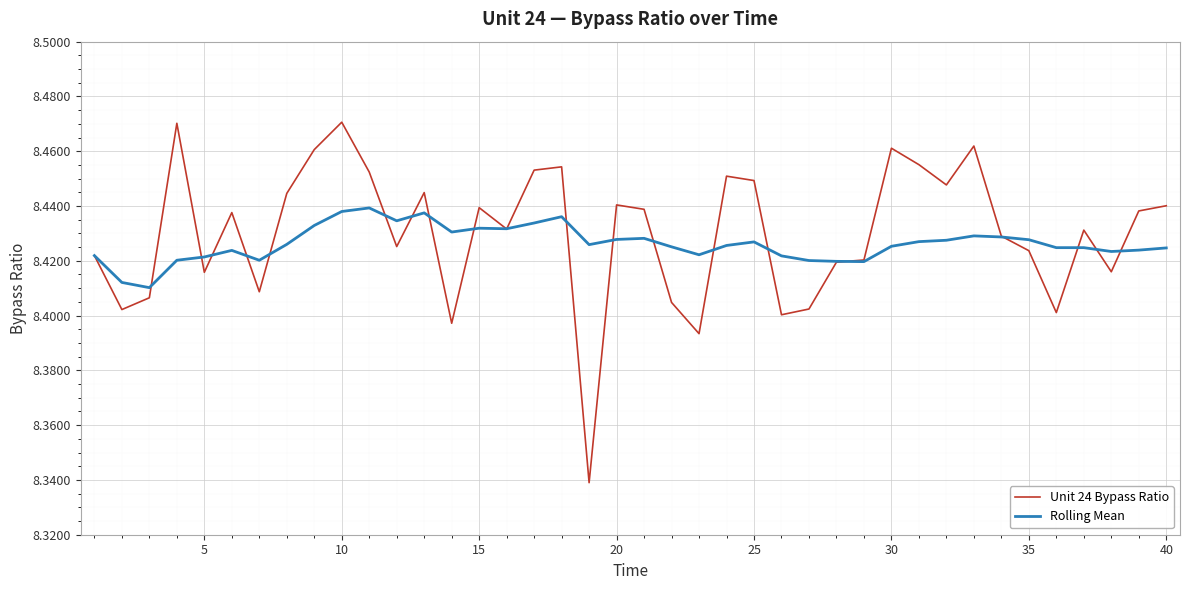

True or false: Rolling Mean has more than 0 points higher than both neighbors.

True